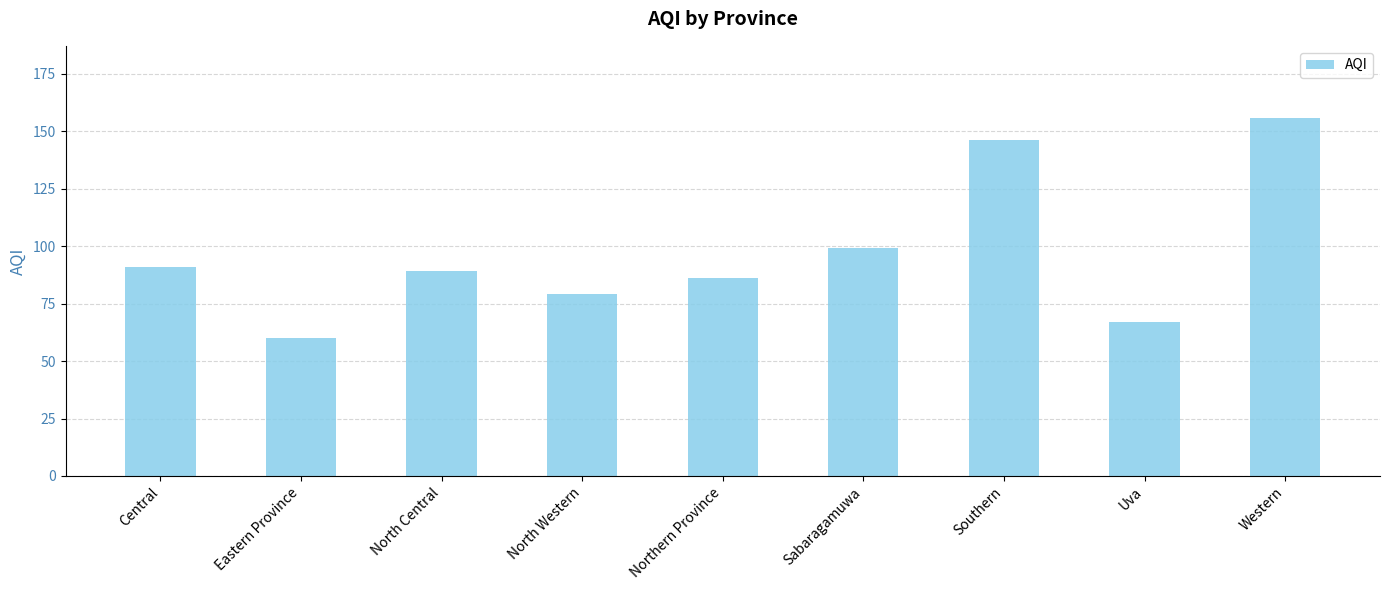

What is the difference between the maximum and minimum values?

96